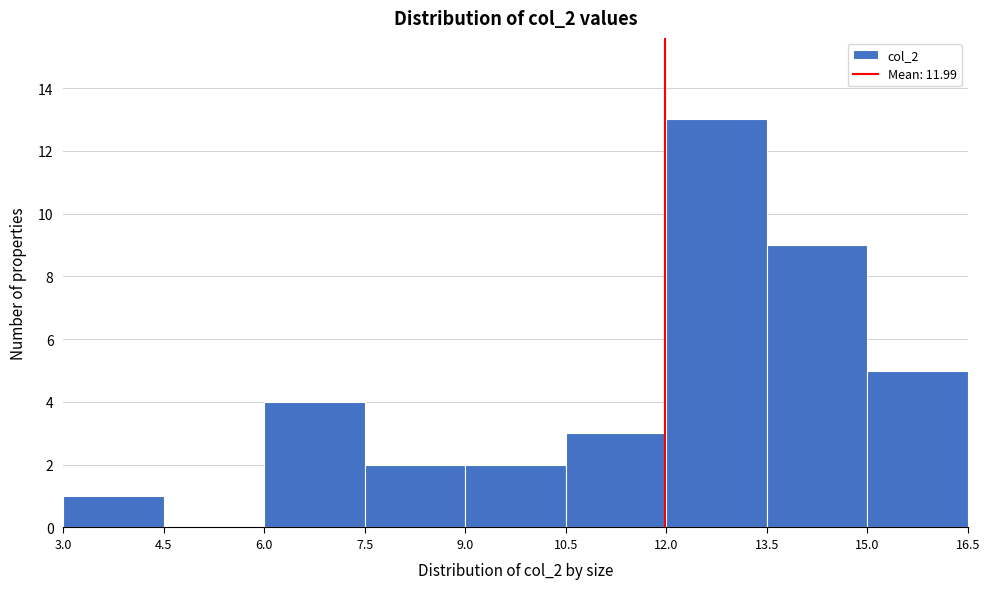

Reading left to right, list every bar in this chart as the range it spans on the x-axis followed by its height. The values are not printed on the chart, so give them approximately, as read against the axis.

3.0 to 4.5: 1
4.5 to 6.0: 0
6.0 to 7.5: 4
7.5 to 9.0: 2
9.0 to 10.5: 2
10.5 to 12.0: 3
12.0 to 13.5: 13
13.5 to 15.0: 9
15.0 to 16.5: 5